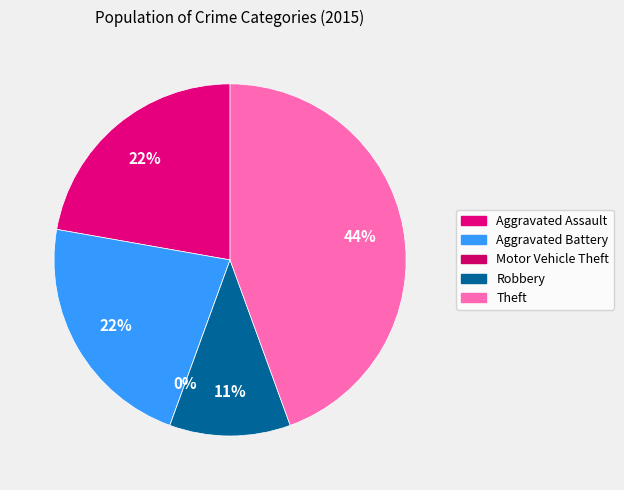

Which category has the biggest portion of the pie?

Theft